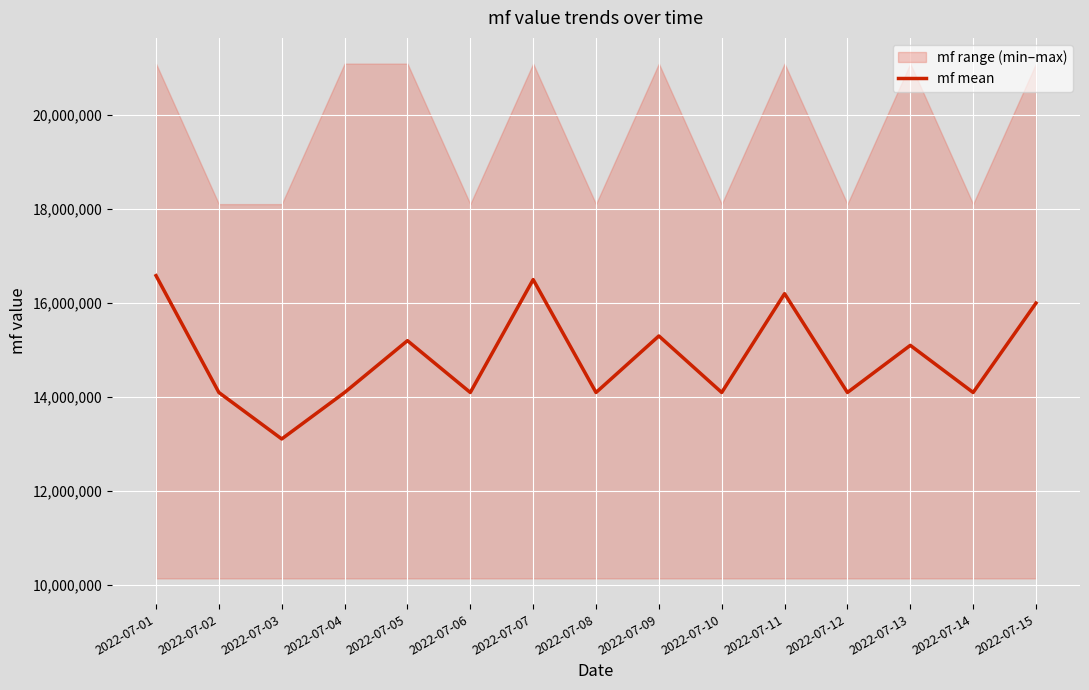

Count the number of values greater than 14097131.

7